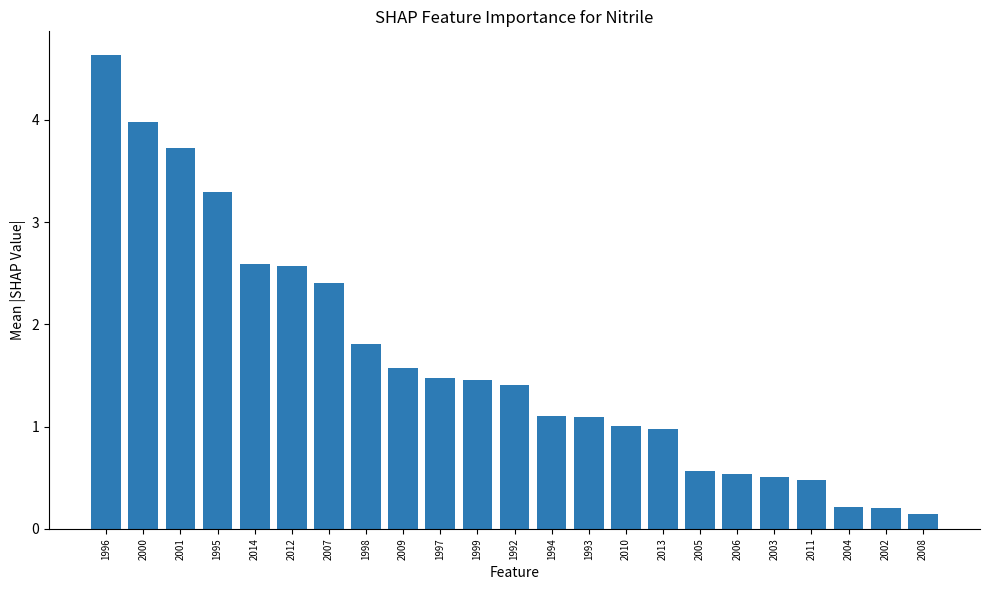

Where is the data nearest to the value 2?

1998